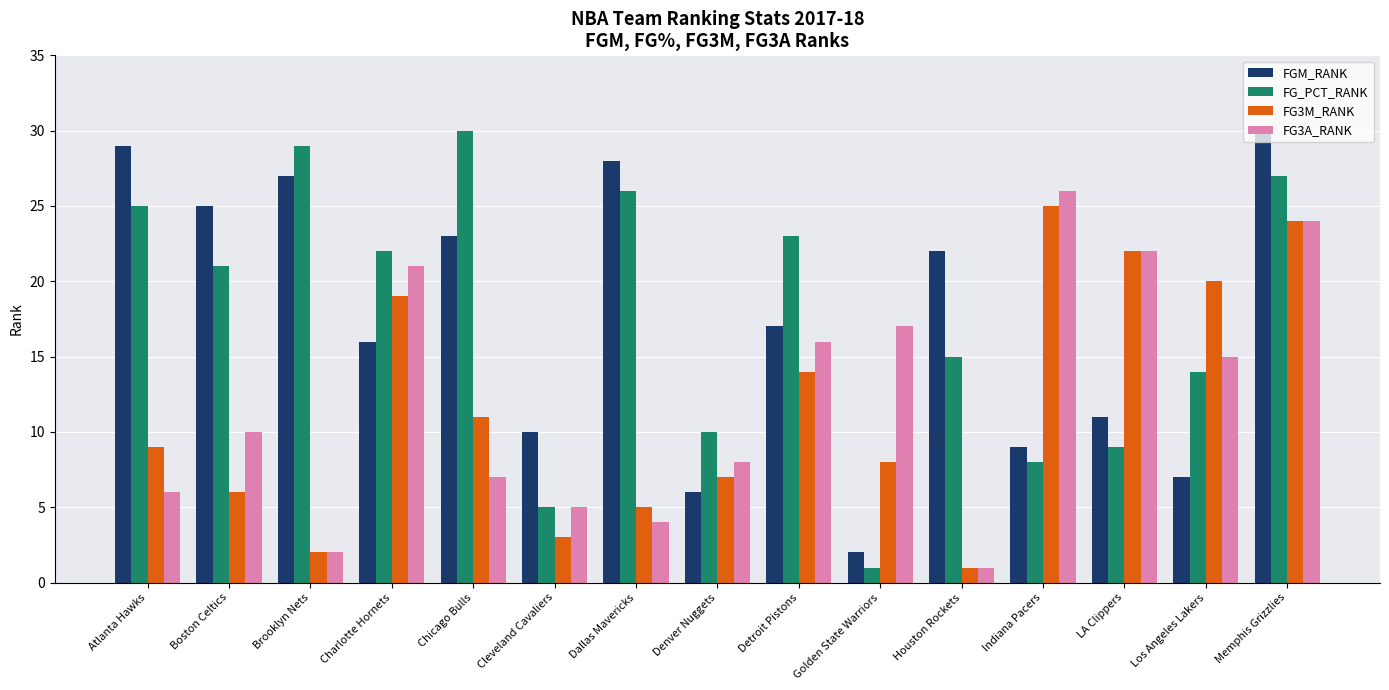

Which category has the highest value in the FG_PCT_RANK series?

Chicago Bulls